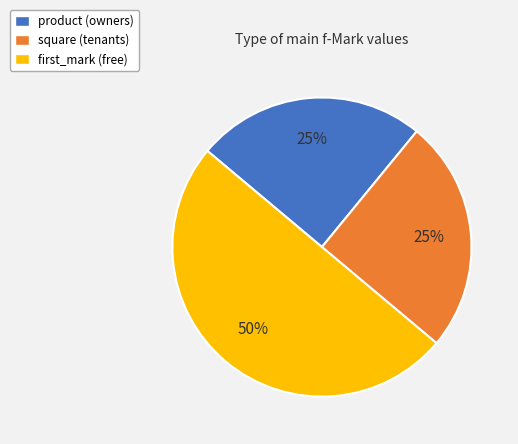

Does product (owners) represent more than half of the total?

No